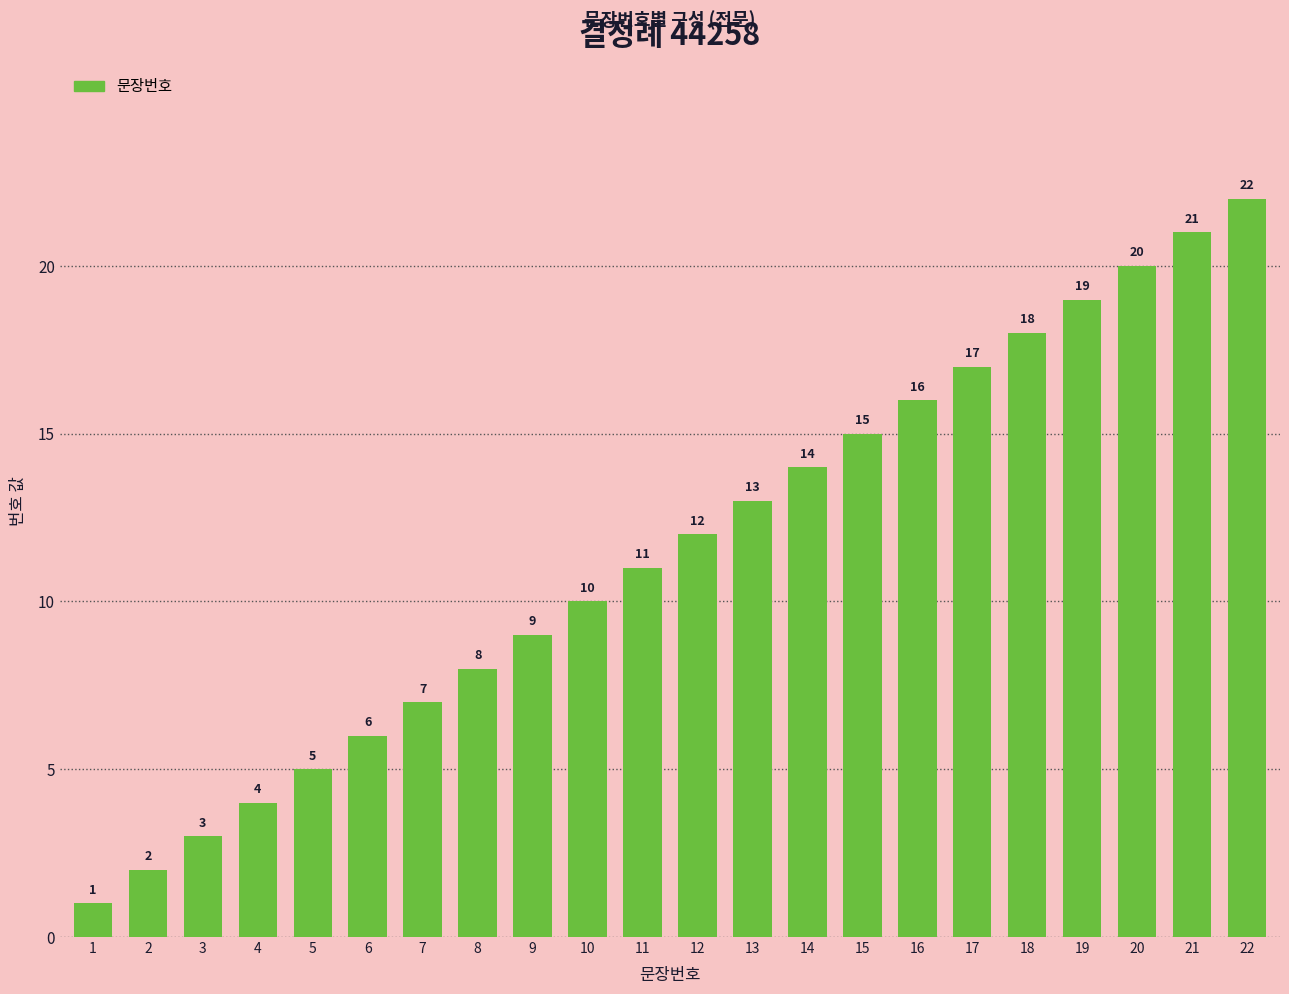

What is the difference between the maximum and minimum values?

21